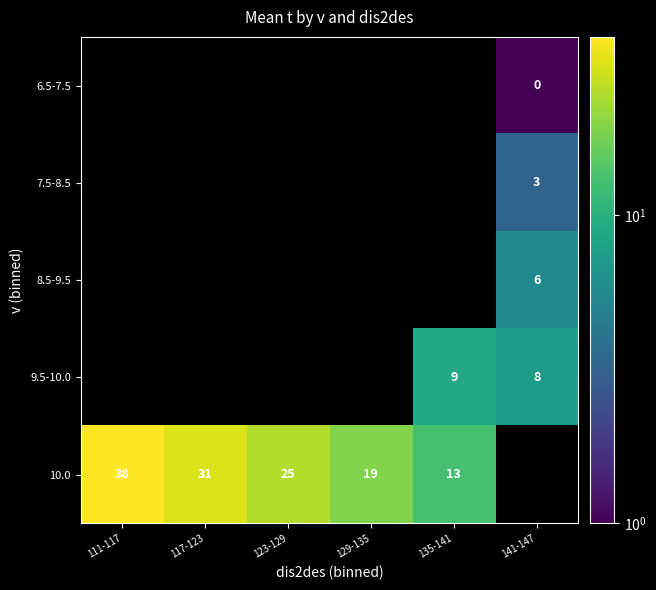

Which series has the largest range (max minus min)?

10.0